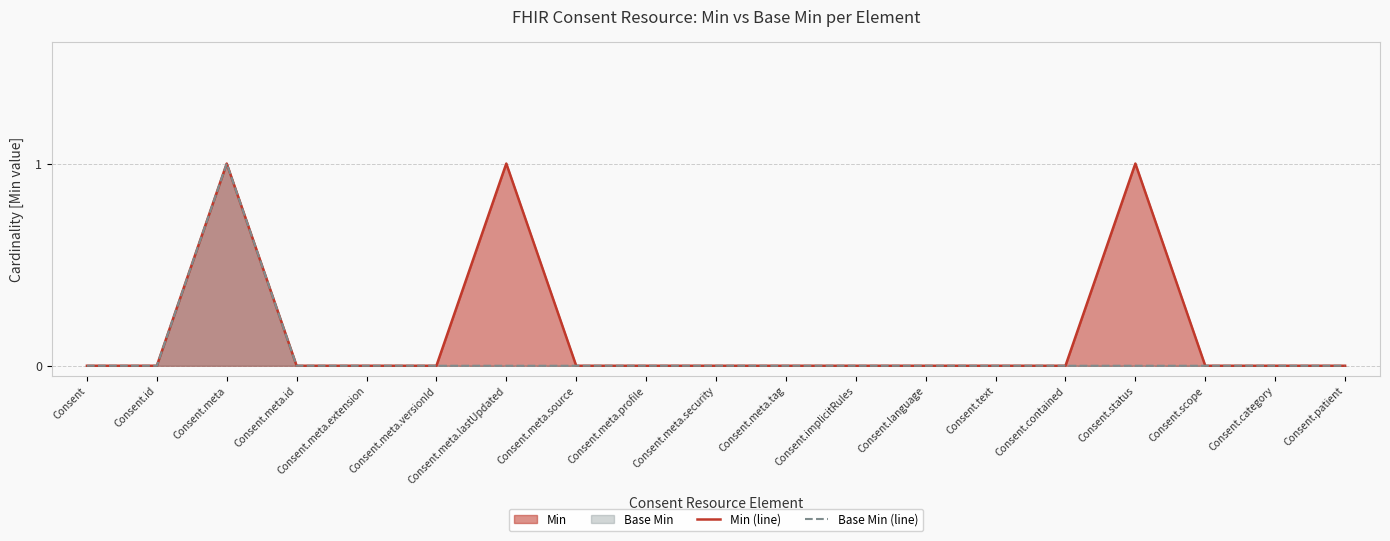

At Consent.meta.security, list the series in order from smallest to largest.

Min (line), Base Min (line)